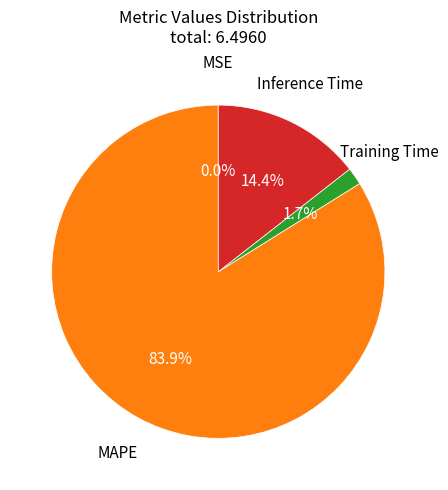

How much of the chart is everything except MAPE?

16.1%